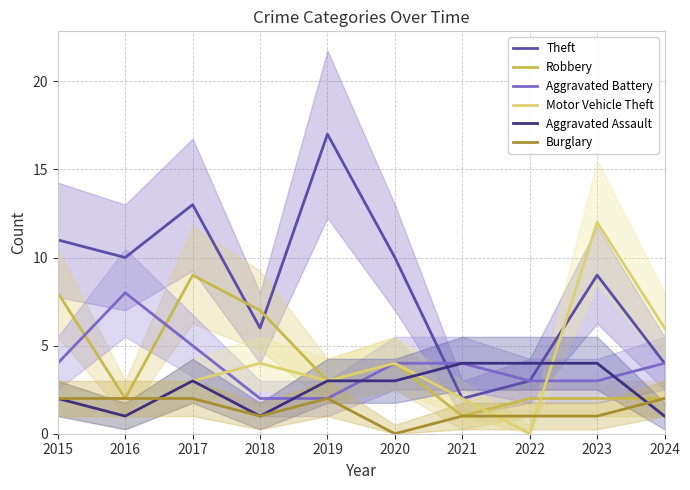

Read the Motor Vehicle Theft value at 2016.

1